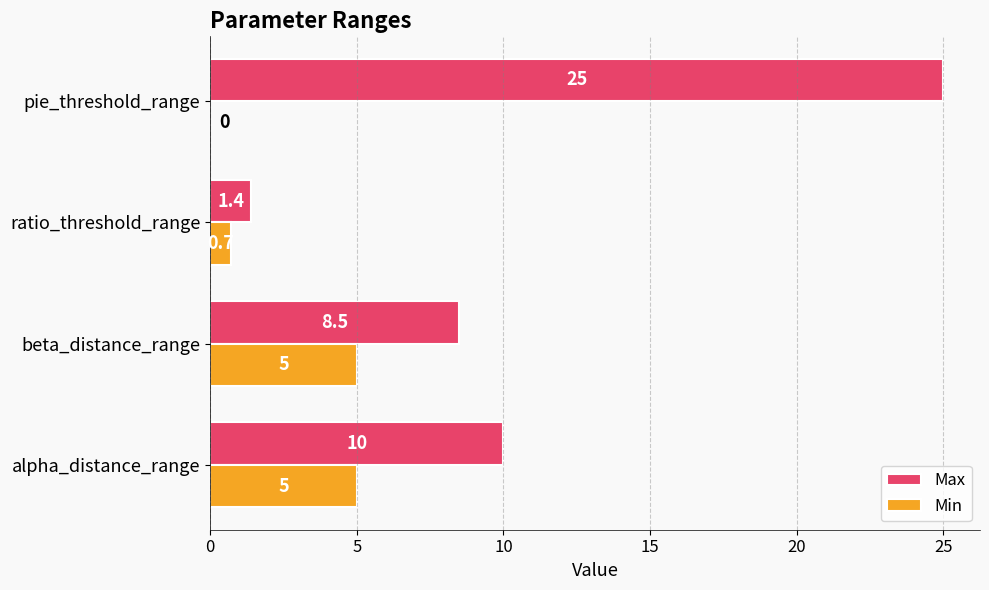

What is the sum of all Max values?

44.9